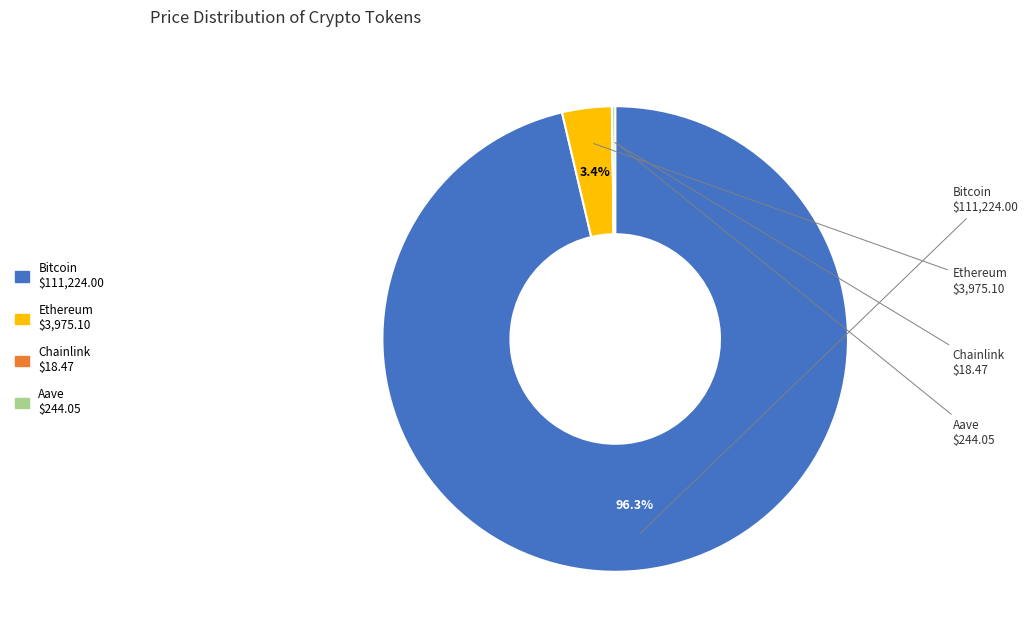

What is the largest slice in the pie chart?

Bitcoin